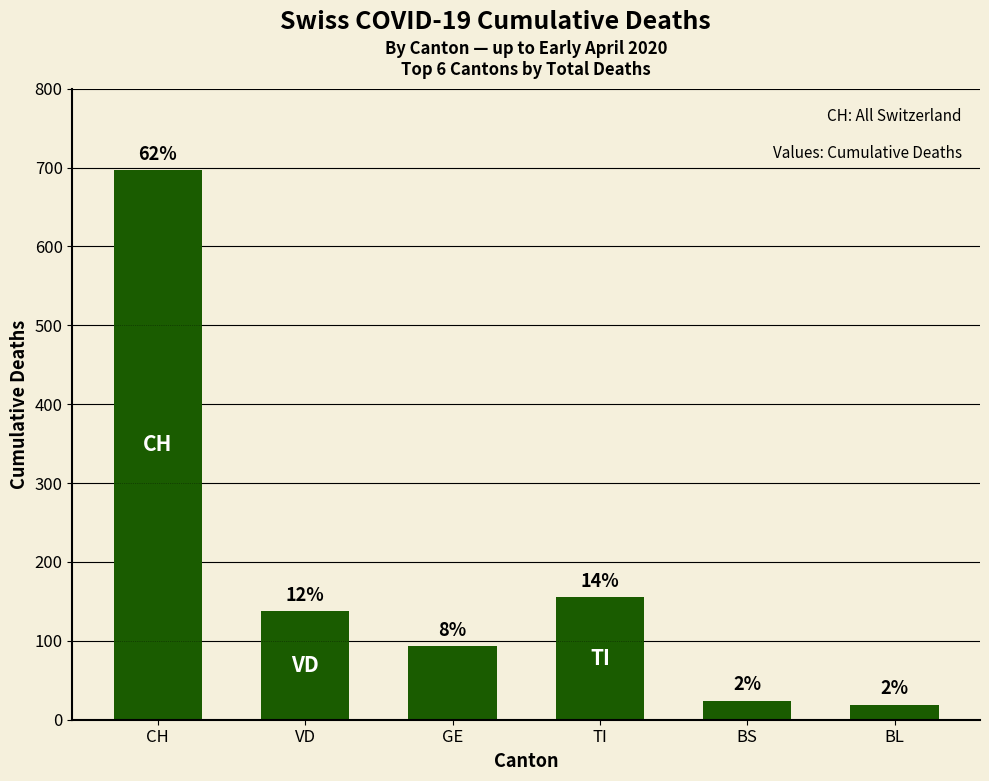

Rank the categories by value from lowest to highest.

BL, BS, GE, VD, TI, CH